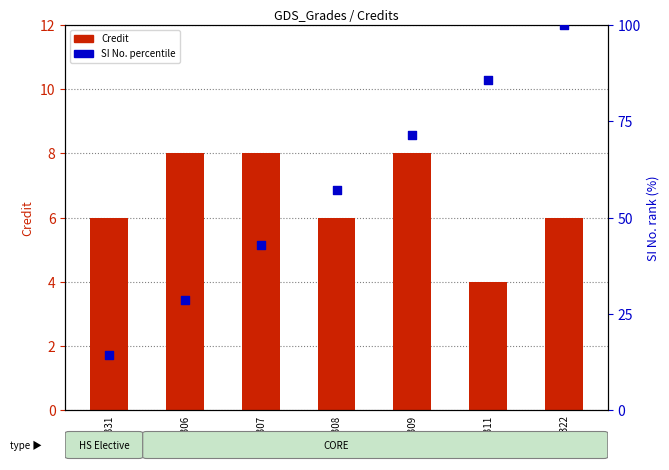

Which series reaches the minimum Y coordinate?

Credit